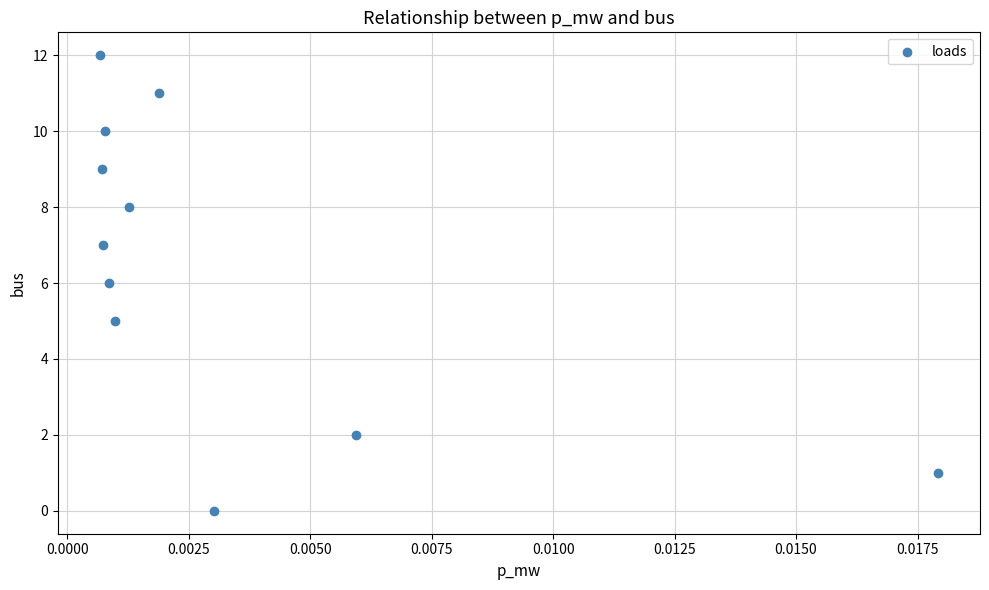

What is the average Y value?

6